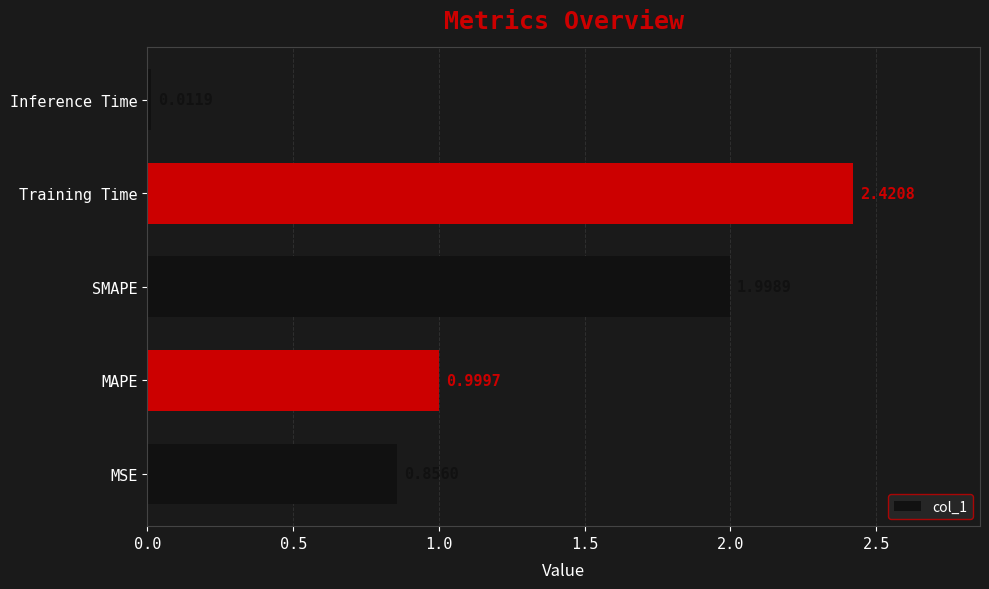

List the labels in order of value, largest first.

Training Time, SMAPE, MAPE, MSE, Inference Time